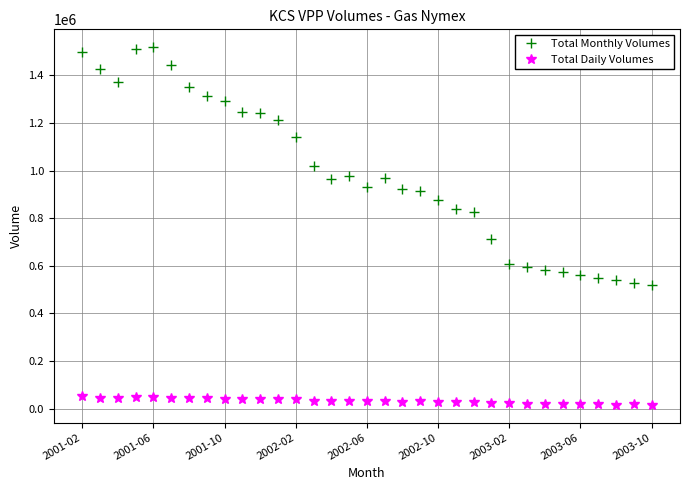

Which series has the largest total across all categories?

Total Monthly Volumes